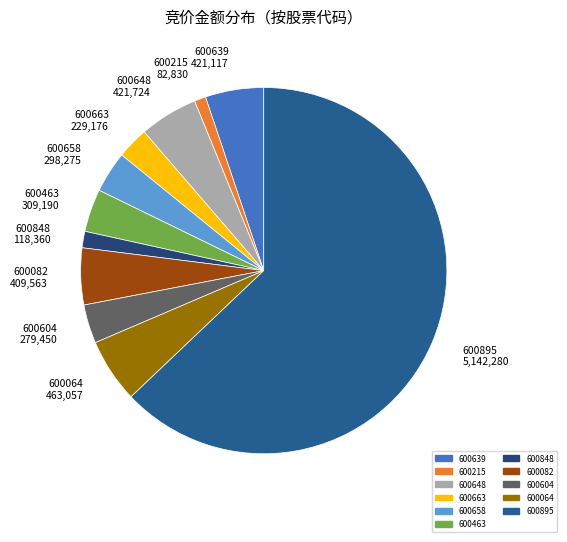

Is it true that 600658 is 4% of the pie?

True